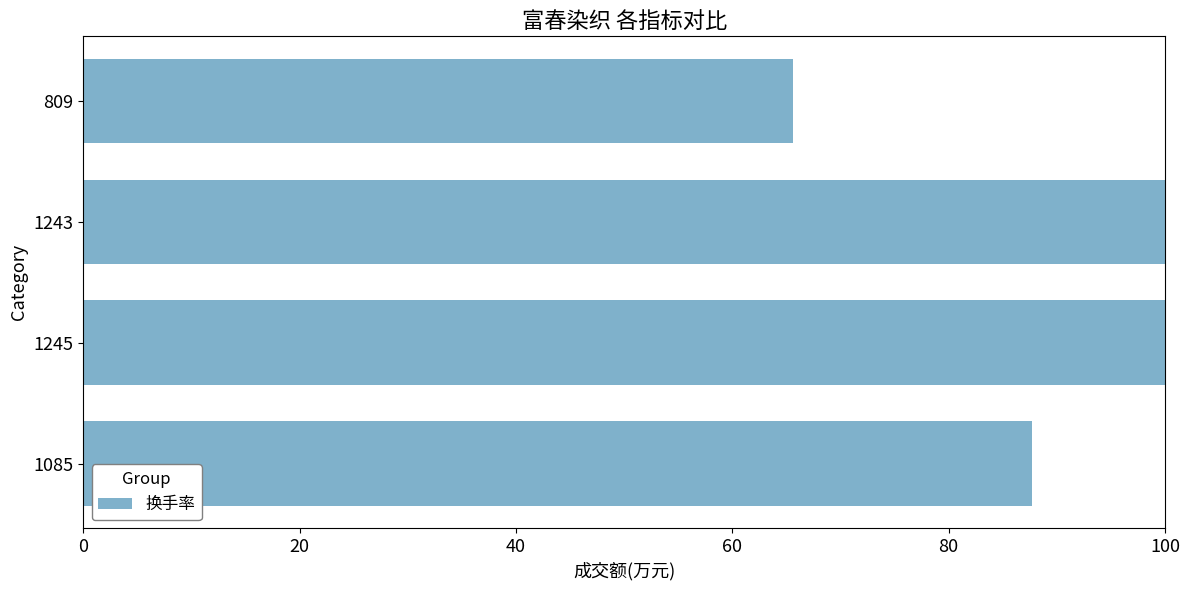

Reading top to bottom, list all the values displayed in this chart.

809=65.6	1243=100.0	1245=100.0	1085=87.7